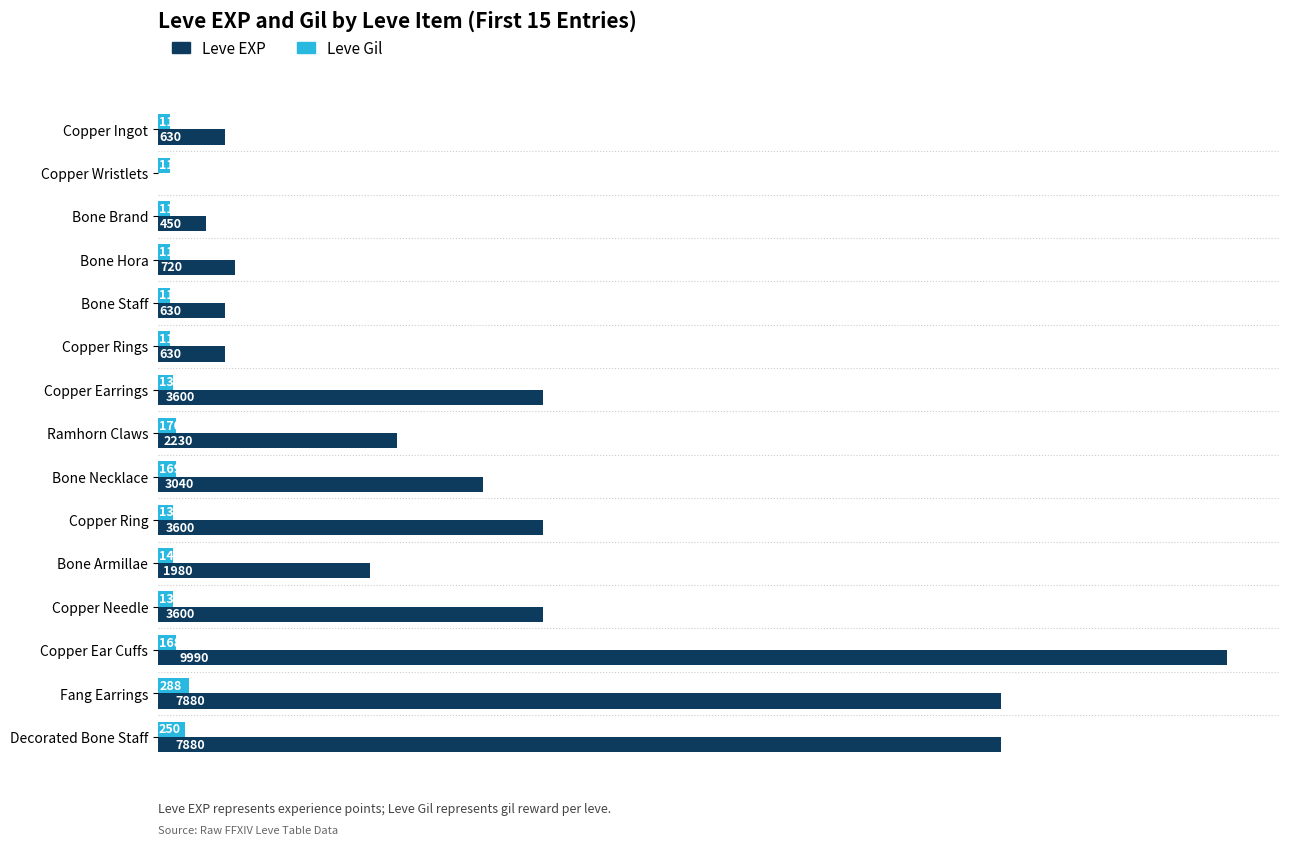

Between Bone Hora and Copper Earrings, which series saw the biggest shift?

Leve EXP